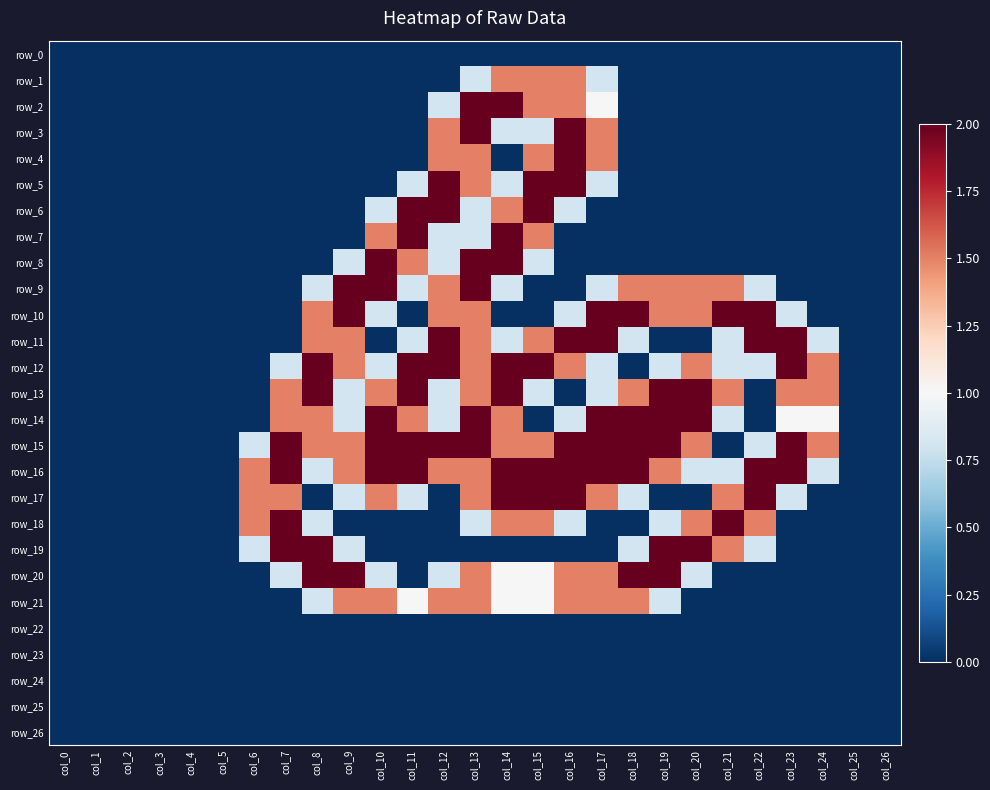

Is the value of row_7 at col_16 greater than the value of row_5 at col_26?

No